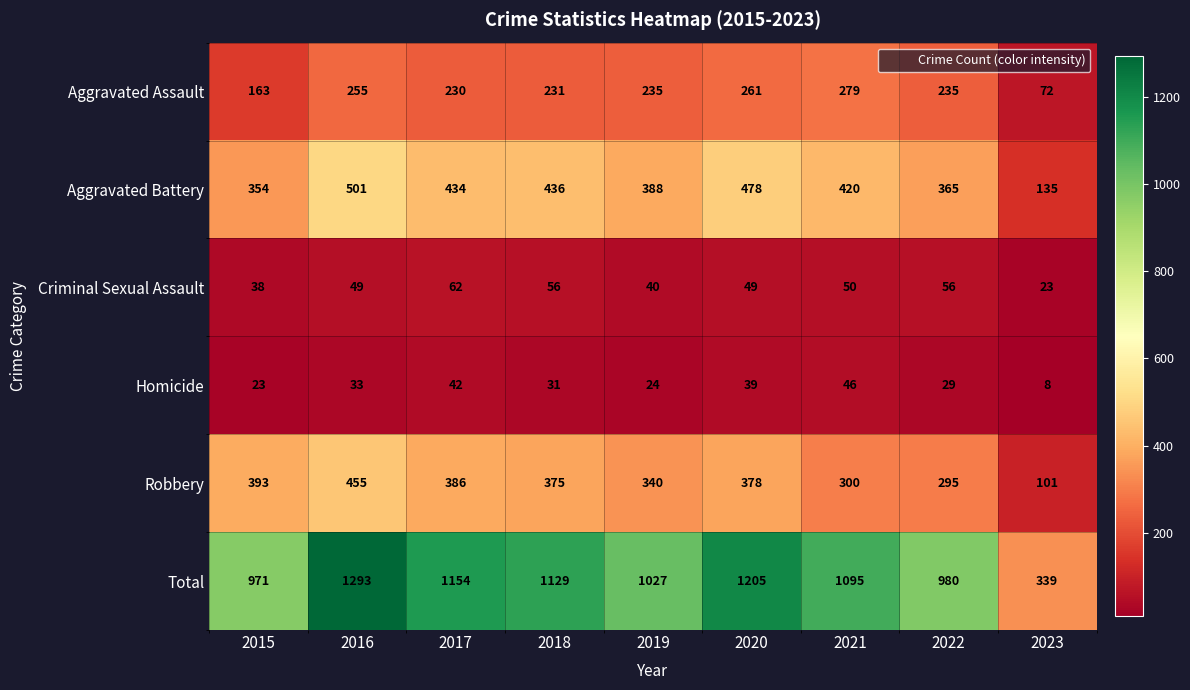

How many data points in Robbery are less than 375?

4